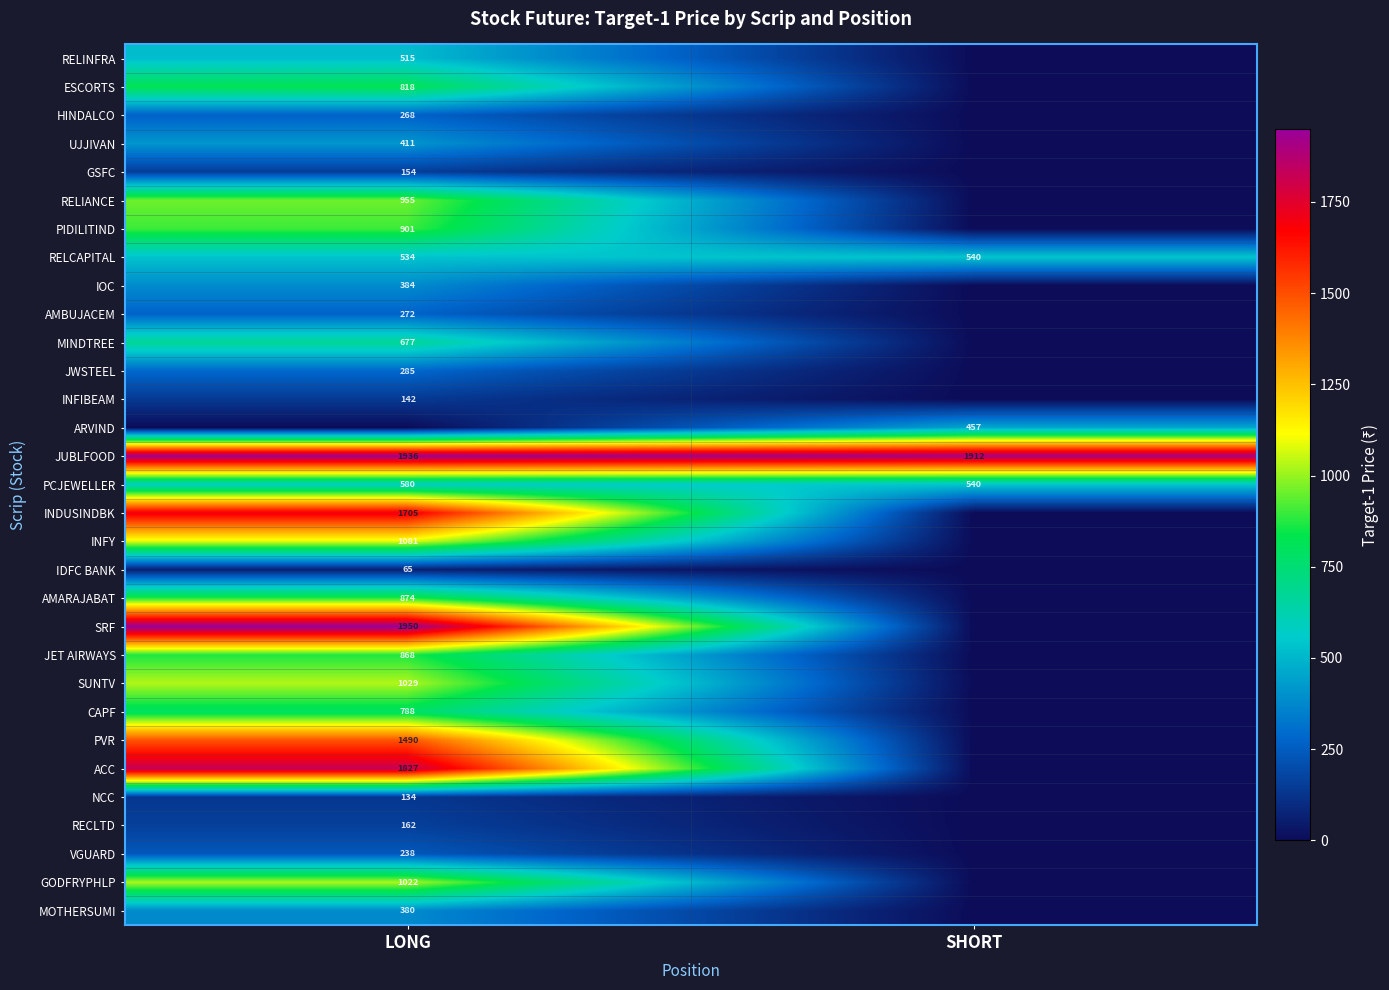

Is the value of PIDILITIND at LONG greater than the value of RELIANCE at LONG?

No